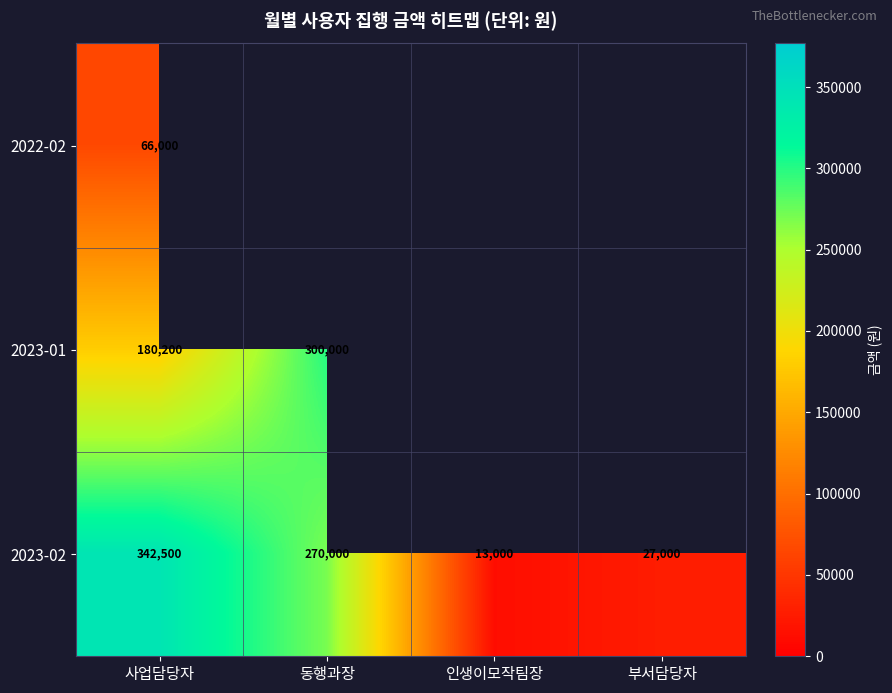

What is the difference between the maximum and minimum values in the 2023-02 series?

329500